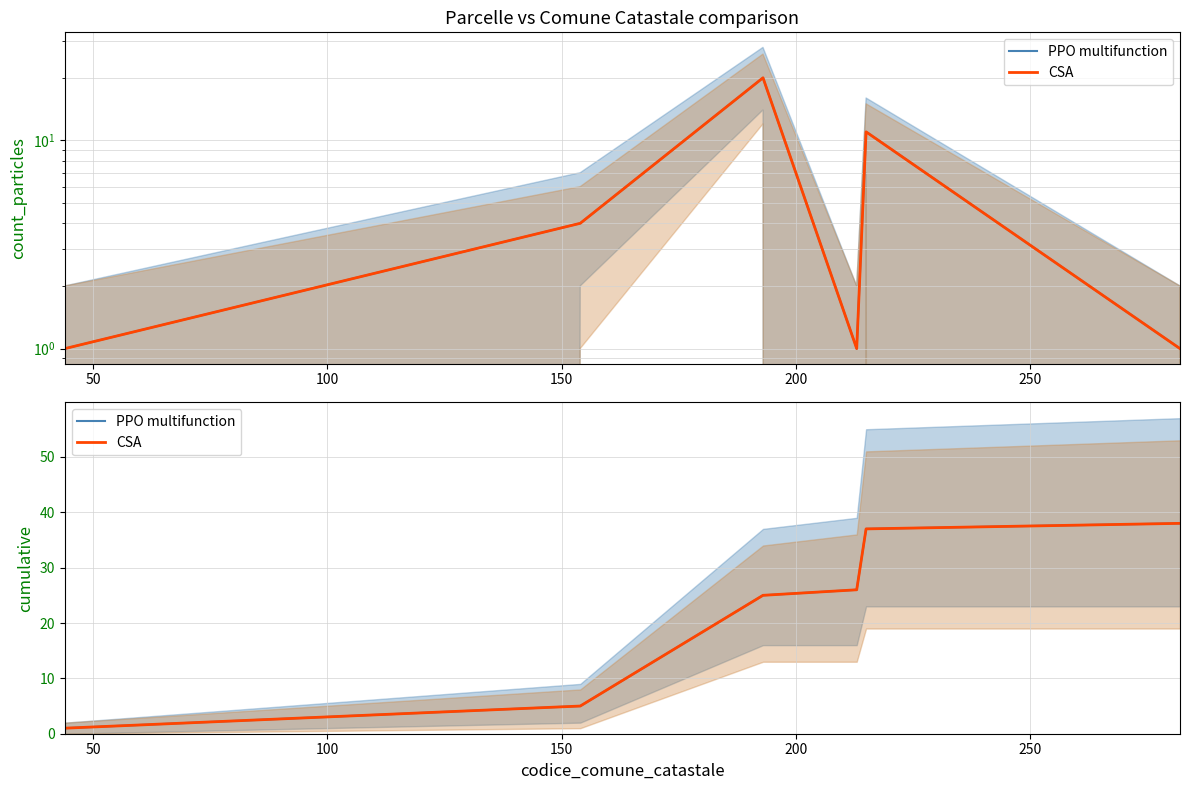

Which series has the largest range (max minus min)?

PPO multifunction